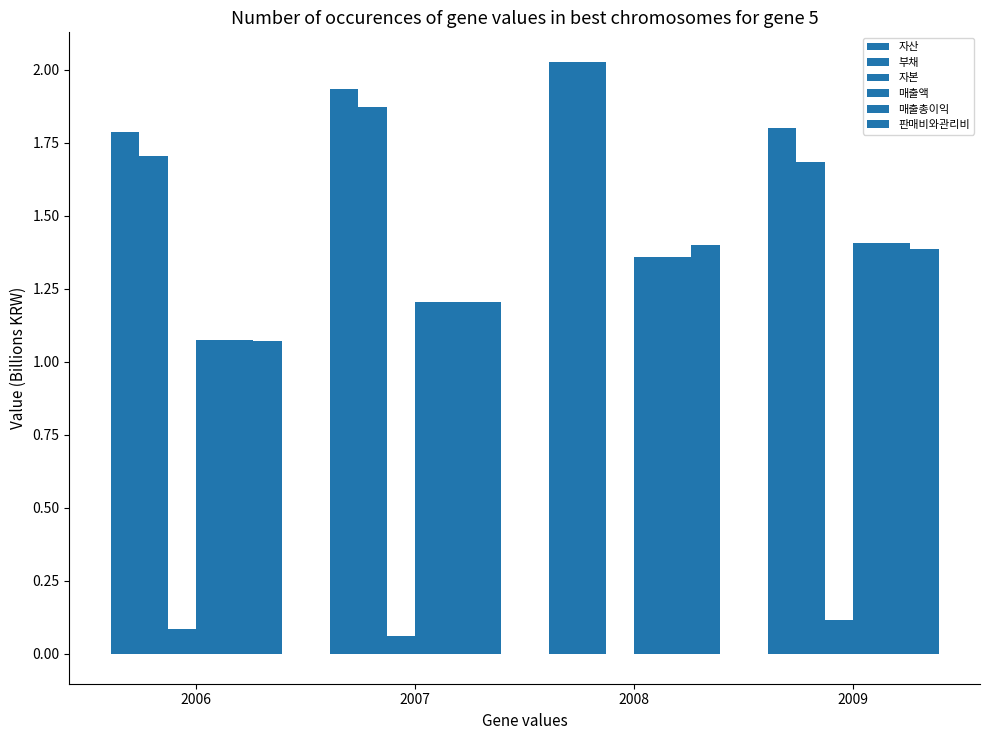

Count the number of categories in the chart.

4